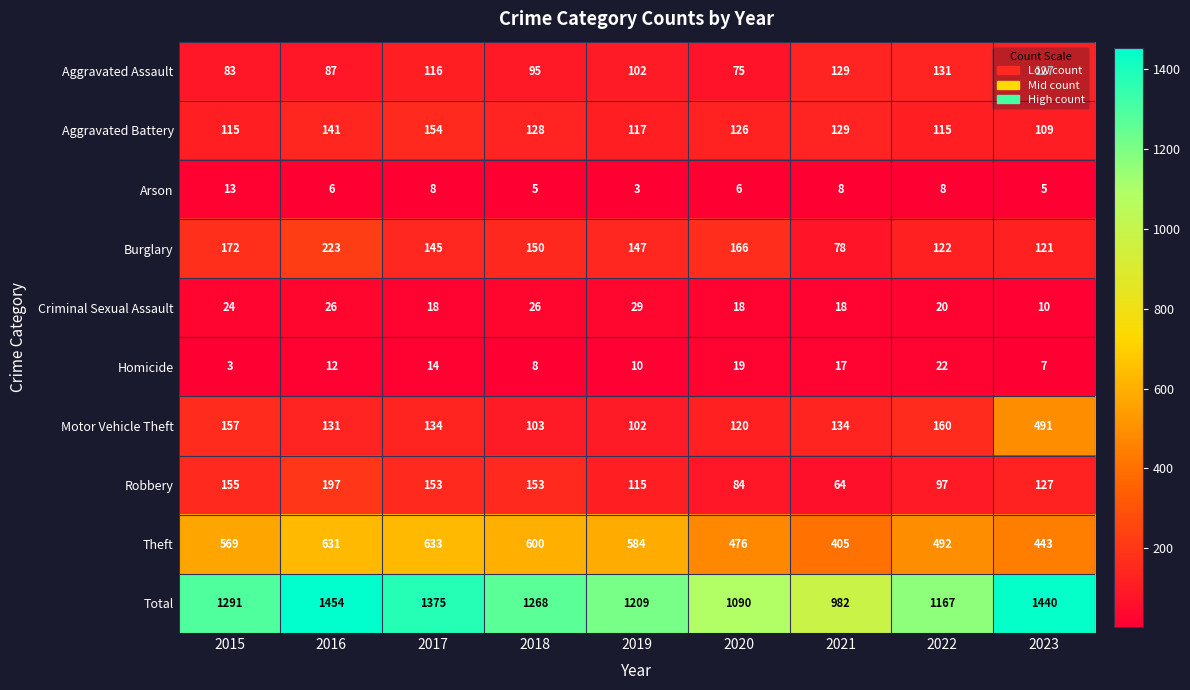

How many categories are shown in the chart?

9